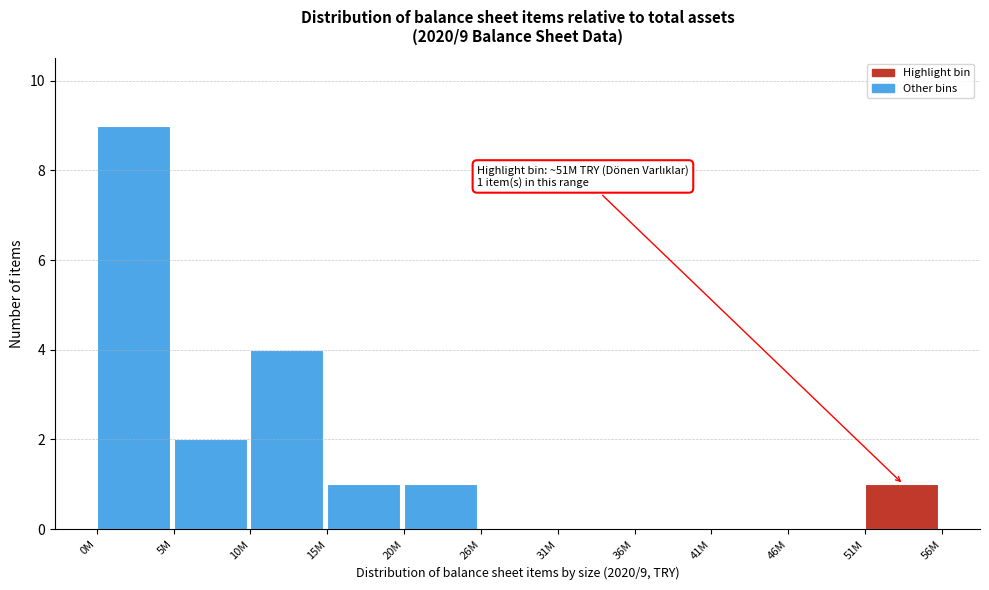

Reading right to left, extract all data points from this chart.

51M=1	46M=0	41M=0	36M=0	31M=0	26M=0	20M=1	15M=1	10M=4	5M=2	0M=9